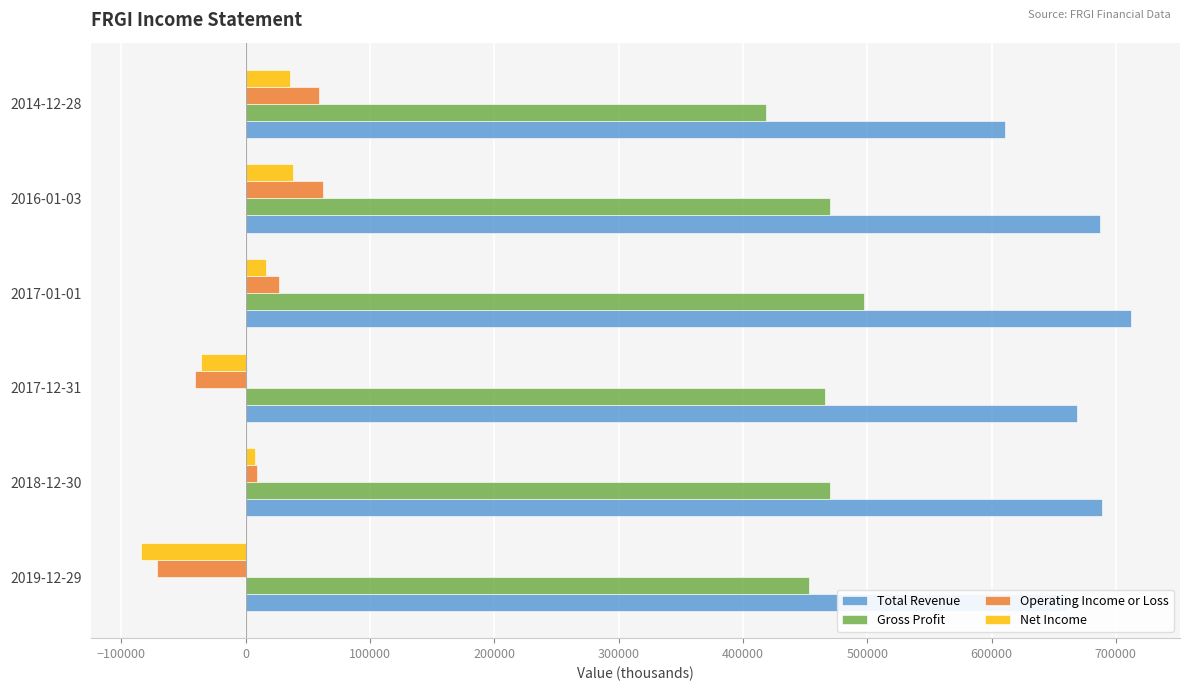

What are all the series names shown in the legend?

Total Revenue, Gross Profit, Operating Income or Loss, Net Income